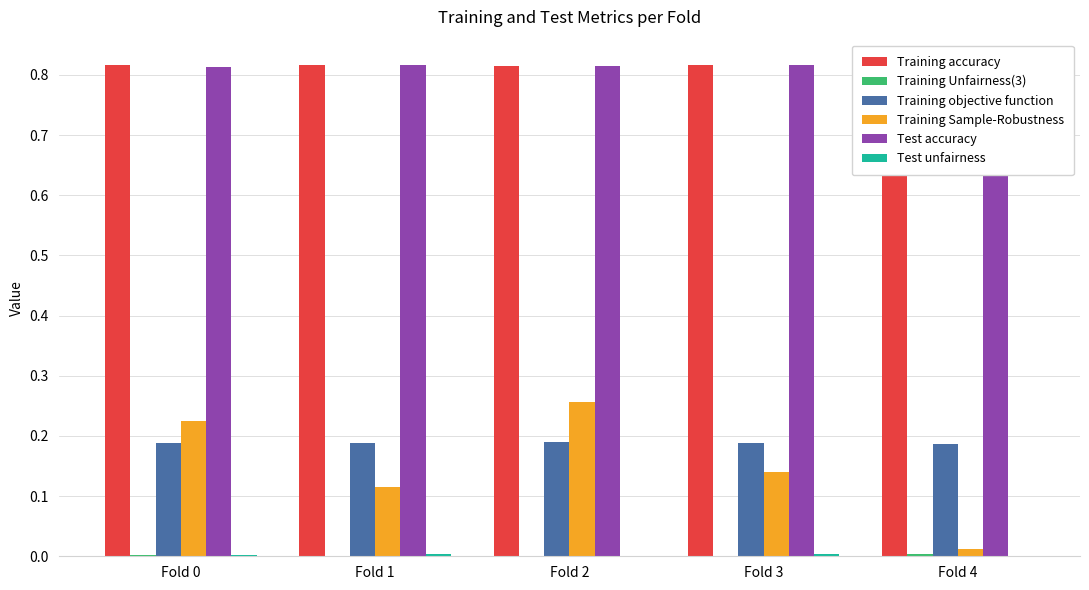

Reading left to right, extract all data points from this chart.

Training accuracy: 0.8	0.8	0.8	0.8	0.8
Training Unfairness(3): 0.0	0.0	0.0	0.0	0.0
Training objective function: 0.2	0.2	0.2	0.2	0.2
Training Sample-Robustness: 0.2	0.1	0.3	0.1	0.0
Test accuracy: 0.8	0.8	0.8	0.8	0.8
Test unfairness: 0.0	0.0	0.0	0.0	0.0